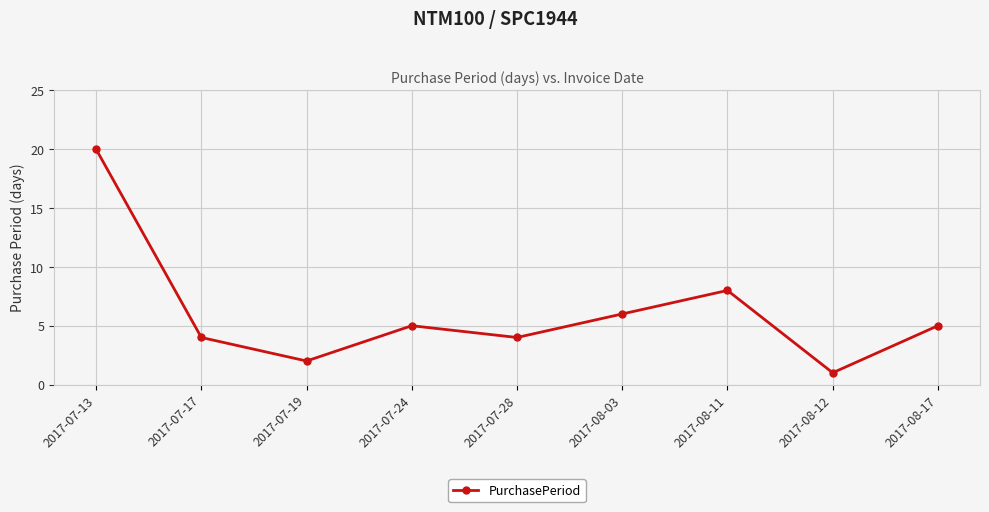

Approximately how many times larger is the value at 2017-07-13 compared to 2017-07-28?

5.0